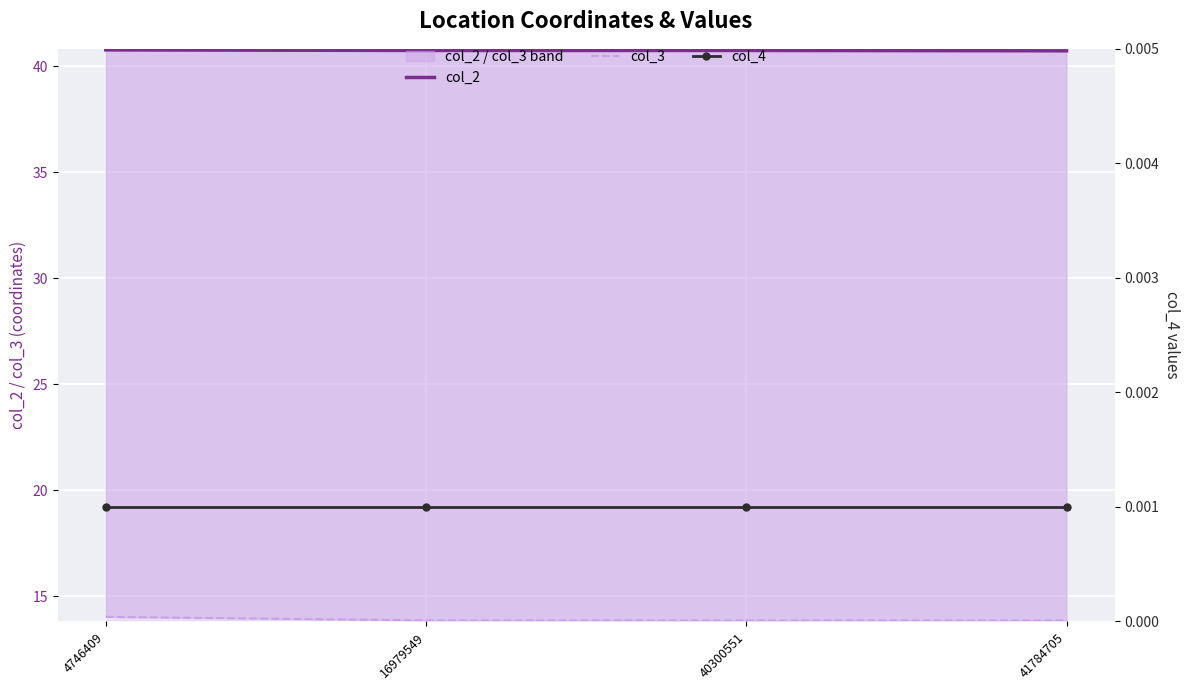

Reading right to left, extract all data points from this chart.

col_2: 41784705=40.7	40300551=40.7	16979549=40.7	4746409=40.8
col_3: 41784705=13.9	40300551=13.9	16979549=13.9	4746409=14.0
col_4: 41784705=0.0	40300551=0.0	16979549=0.0	4746409=0.0